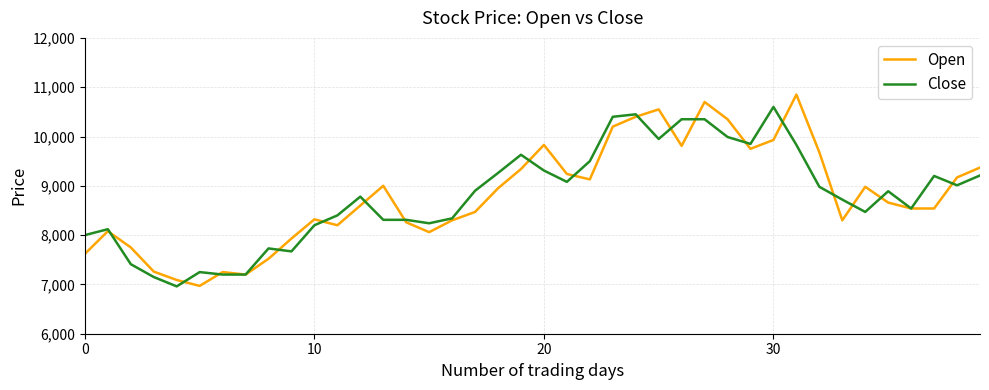

What is the sum of all Close values?

351740